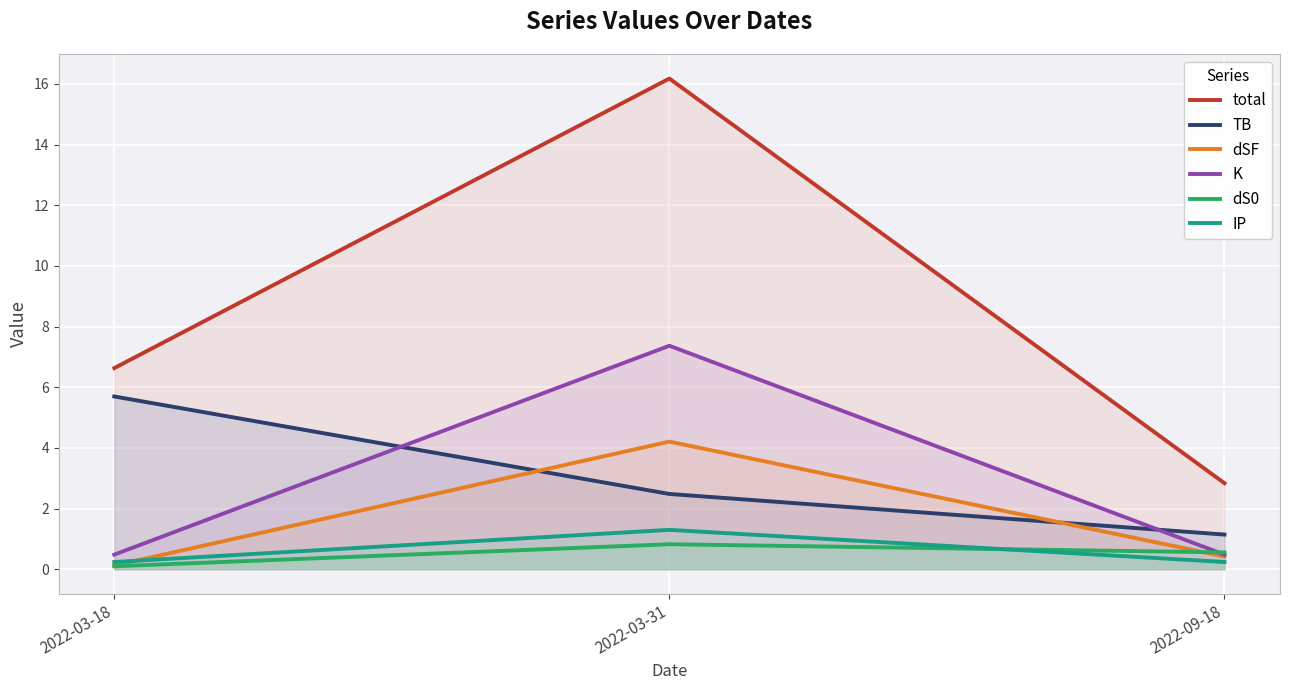

What are all the series names shown in the legend?

total, TB, dSF, K, dS0, IP